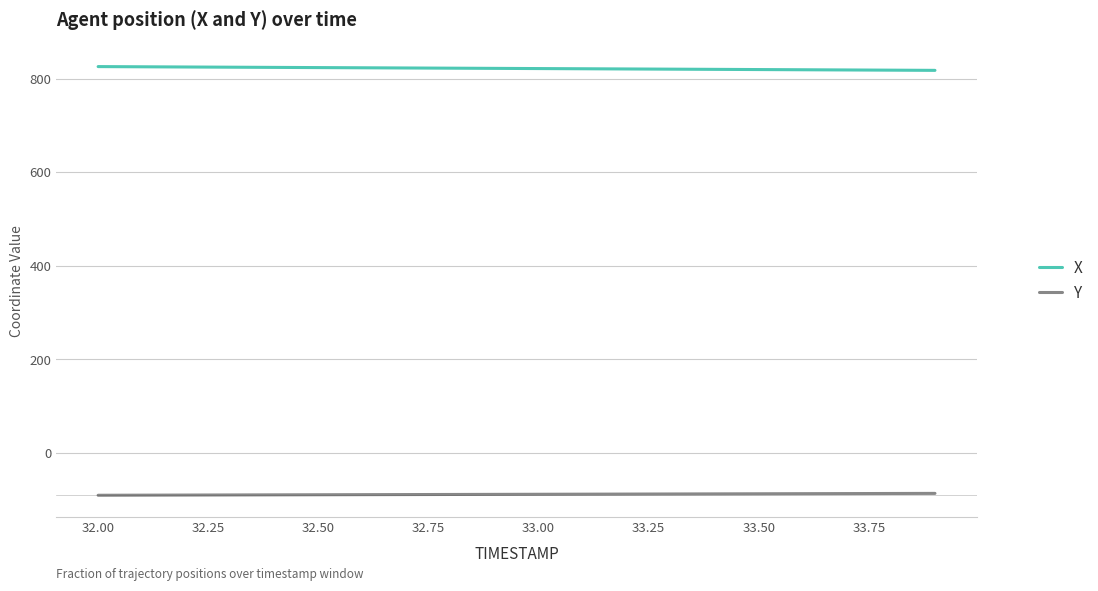

True or false: Y and X cross at least once.

False